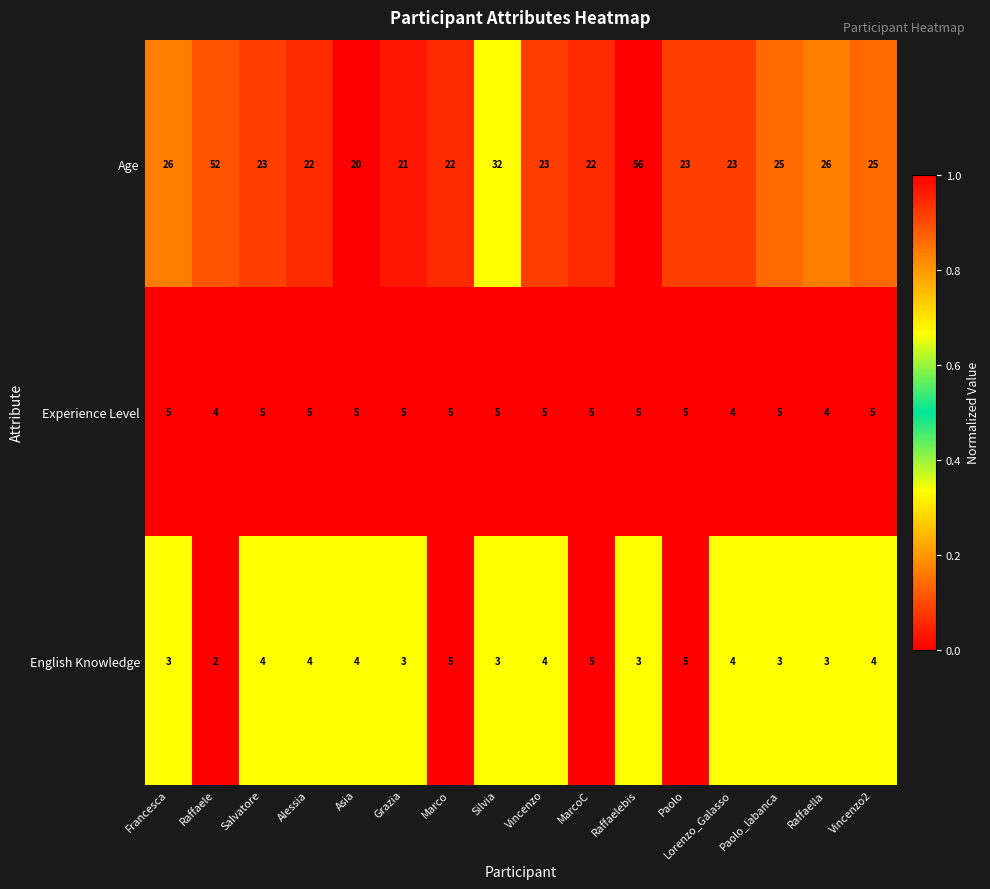

What is the total value across all series at Marco?

32